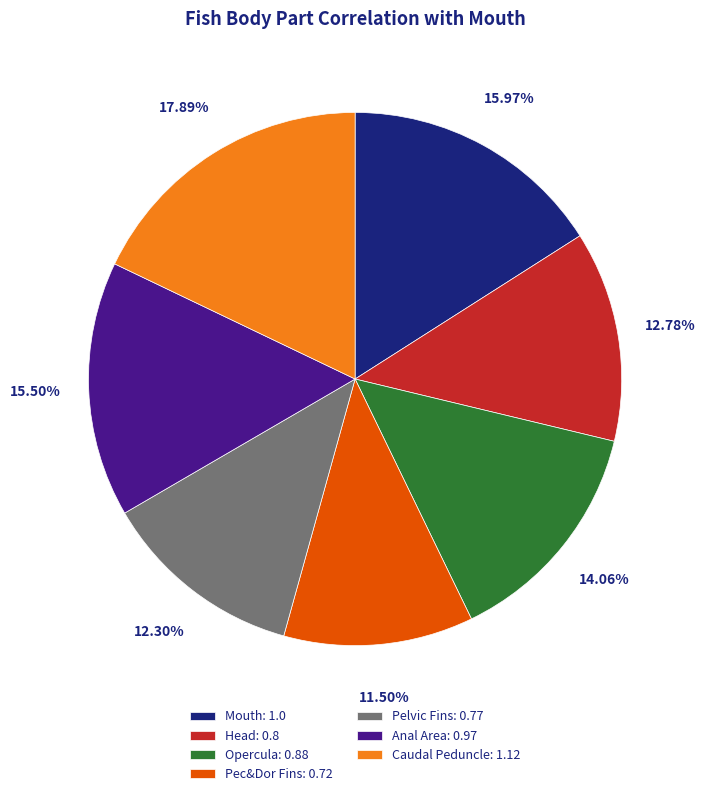

What percentage do Head and Mouth together represent?

28.8%